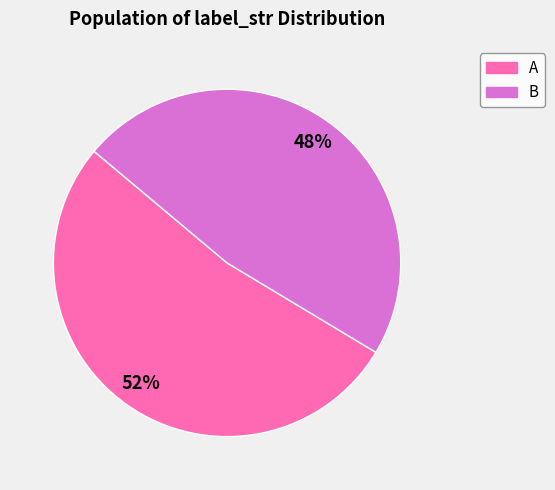

How many slices are in this pie chart?

2